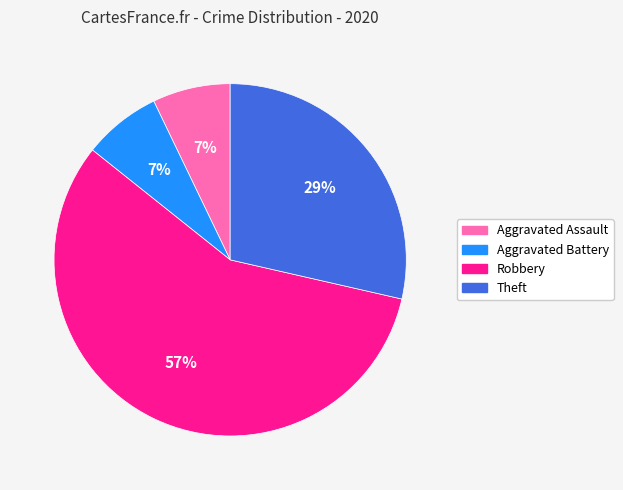

Do Aggravated Assault and Theft together represent more than half of the pie?

No